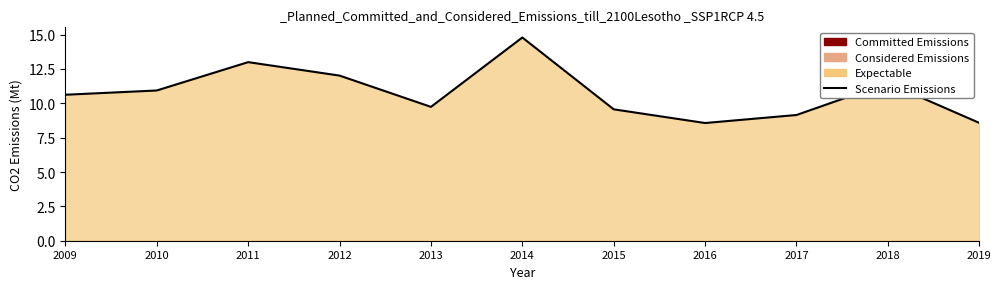

Approximately how many times larger is the value at 2009 compared to 2018?

0.9